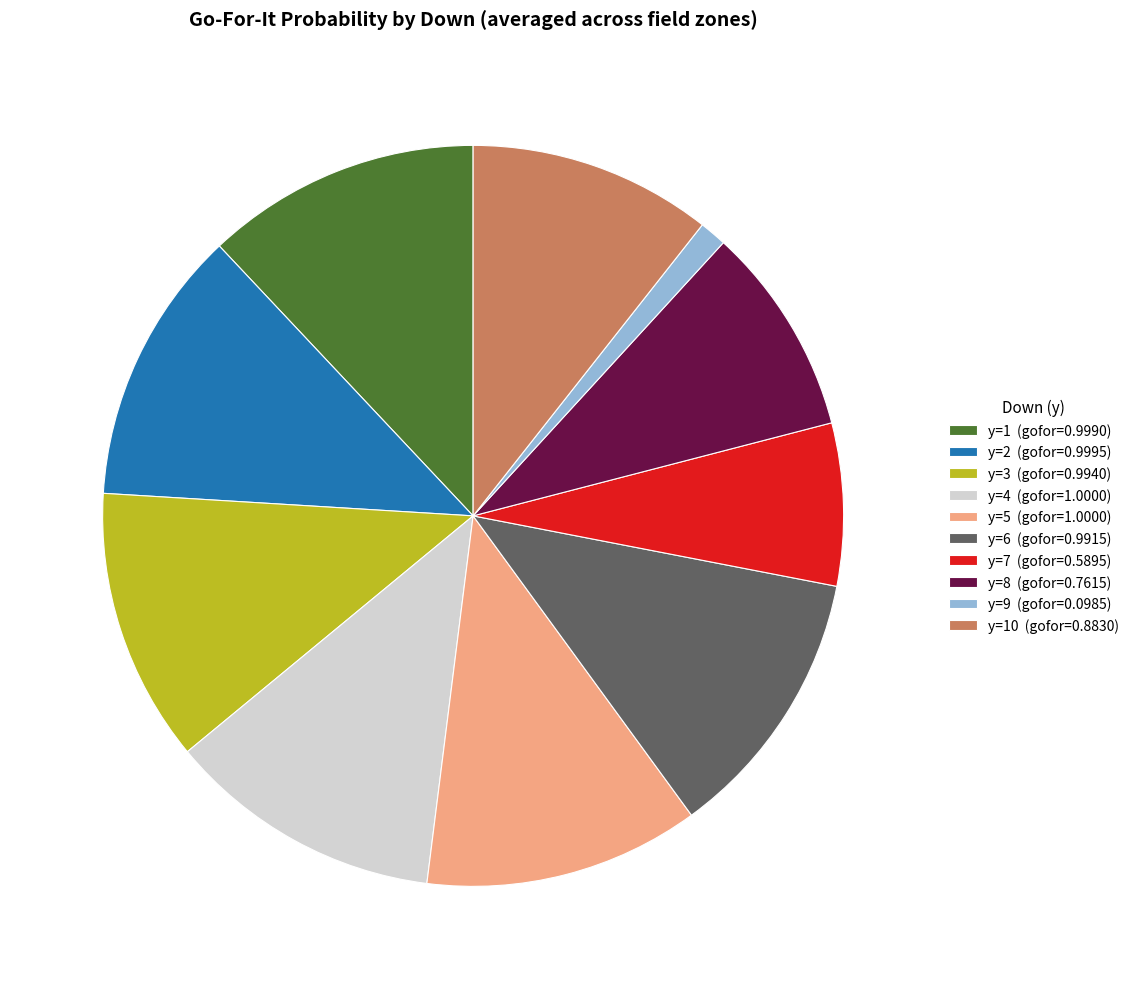

Which category has the smallest portion of the pie?

y=9 (gofor=0.0985)